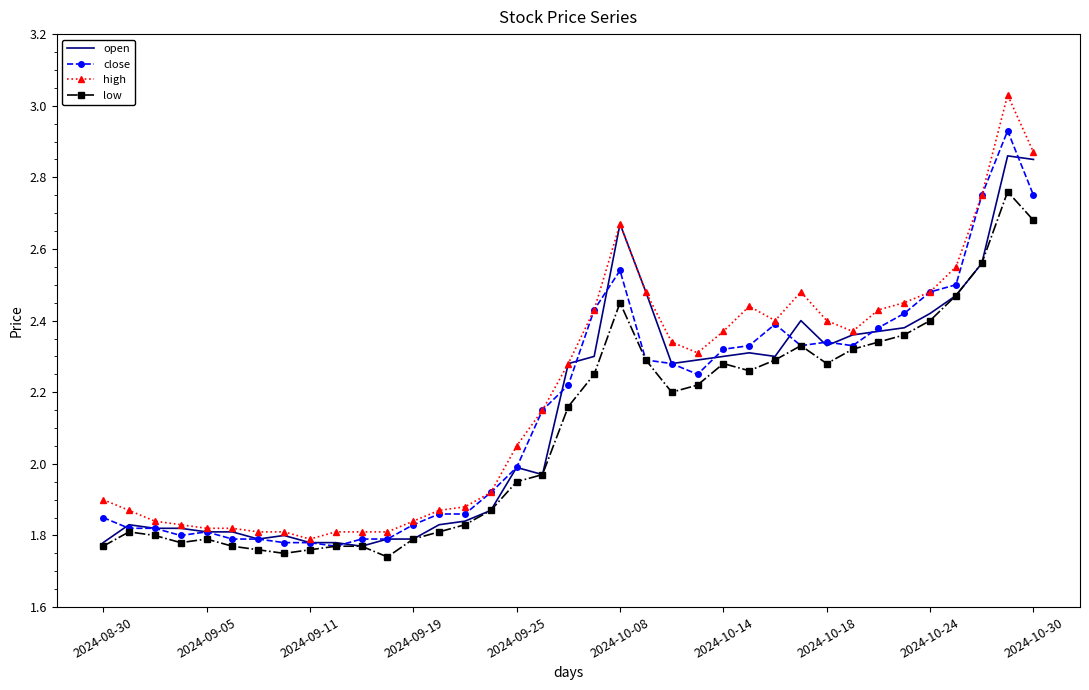

Rank the series by their maximum value, from highest to lowest.

high, close, open, low